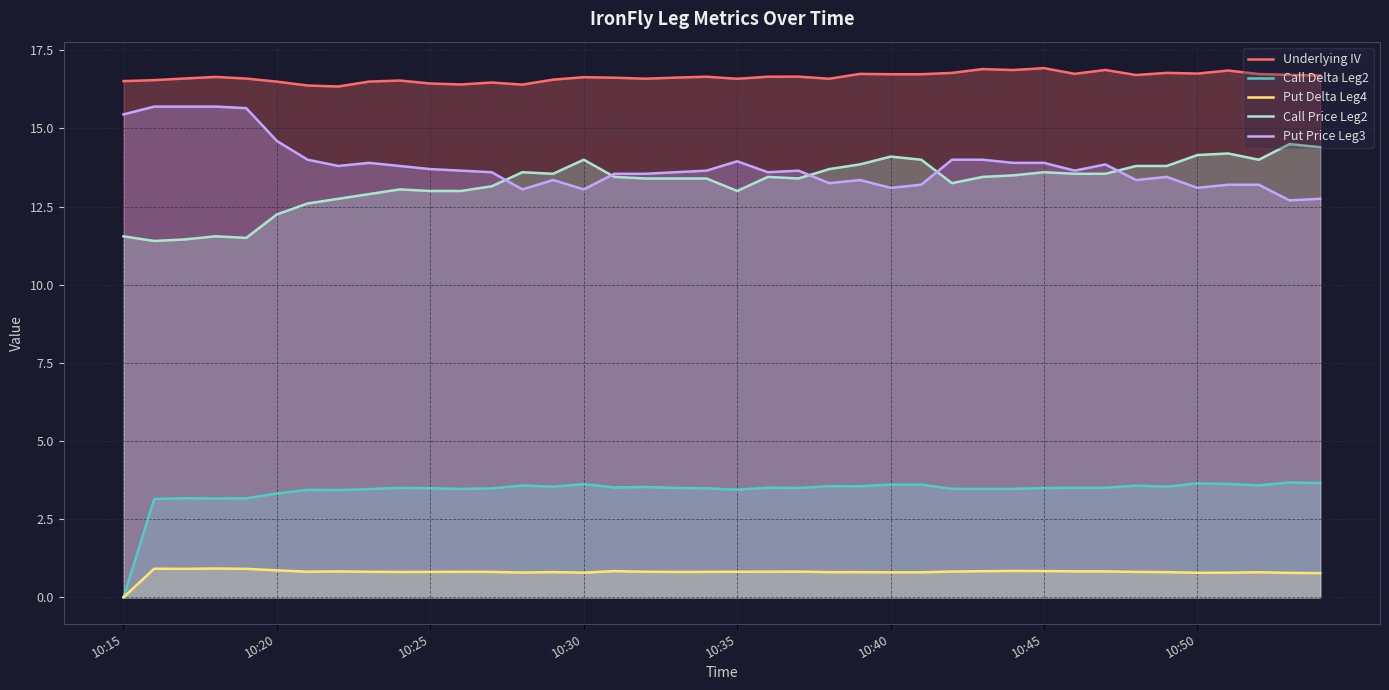

List the series in order of their peak value, highest first.

Underlying IV, Put Price Leg3, Call Price Leg2, Call Delta Leg2, Put Delta Leg4